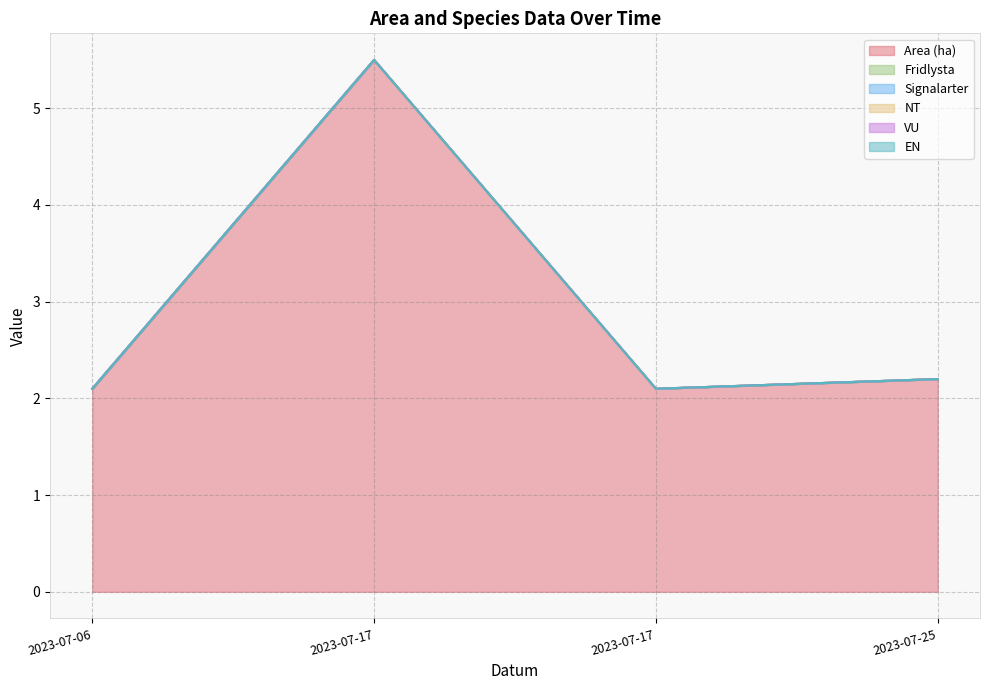

What is the total value across all series at 2023-07-17?

5.5